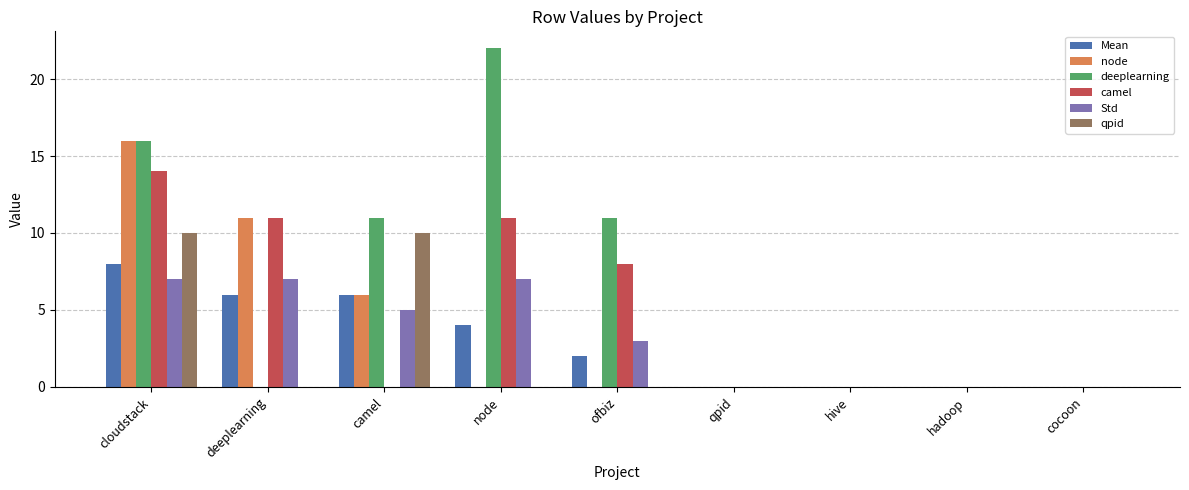

Count the number of categories in the chart.

9